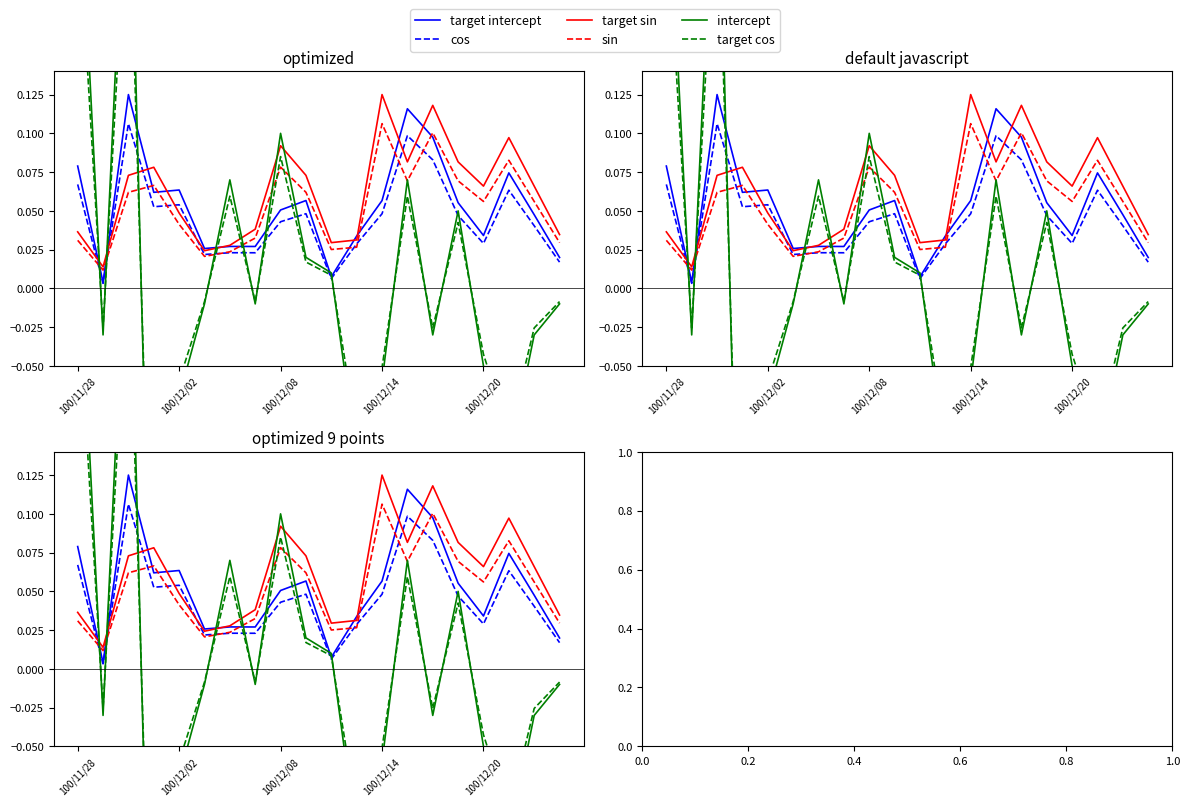

At how many categories does at least one series exceed 0?

20